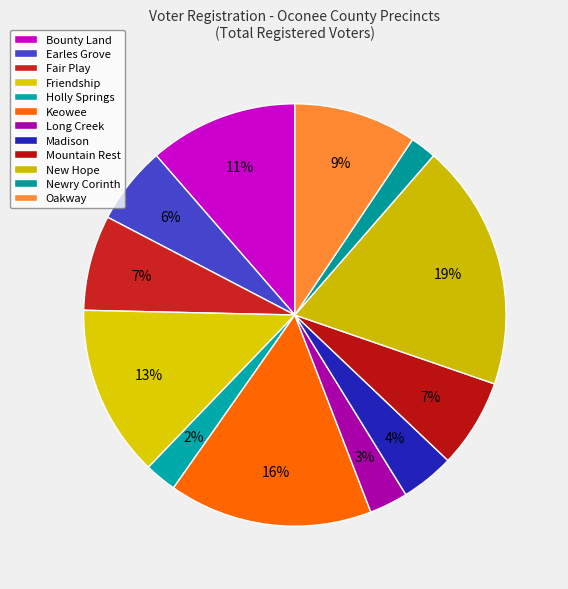

How many slices are in this pie chart?

12